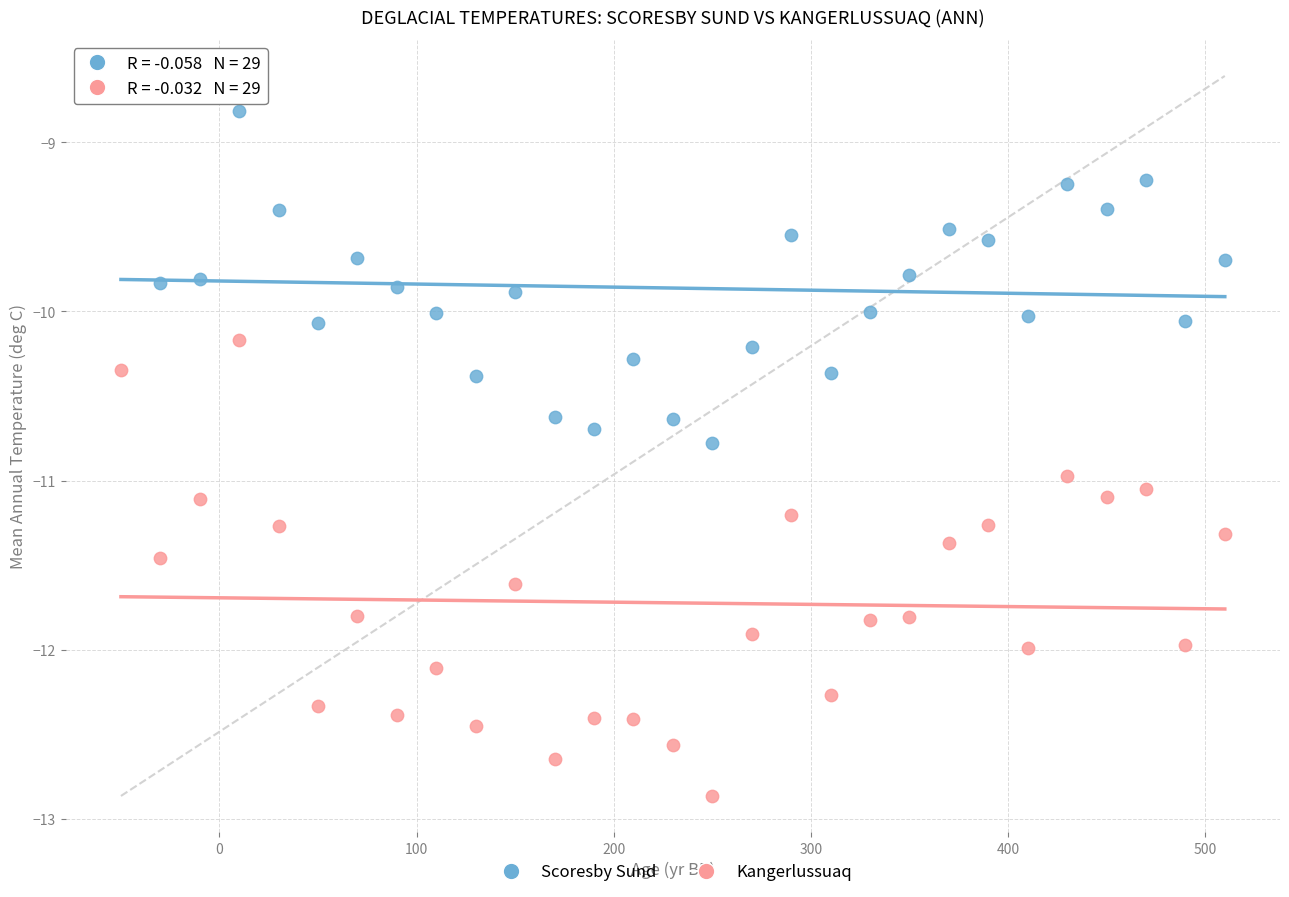

Which series reaches the minimum Y coordinate?

Kangerlussuaq